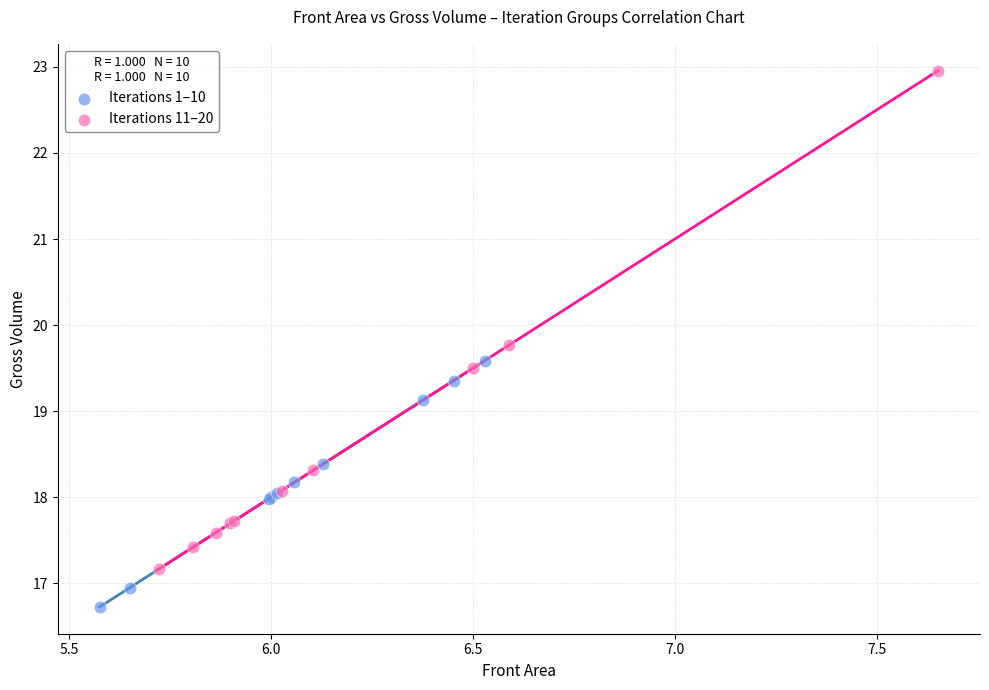

Which series reaches the maximum Y coordinate?

Iterations 11–20